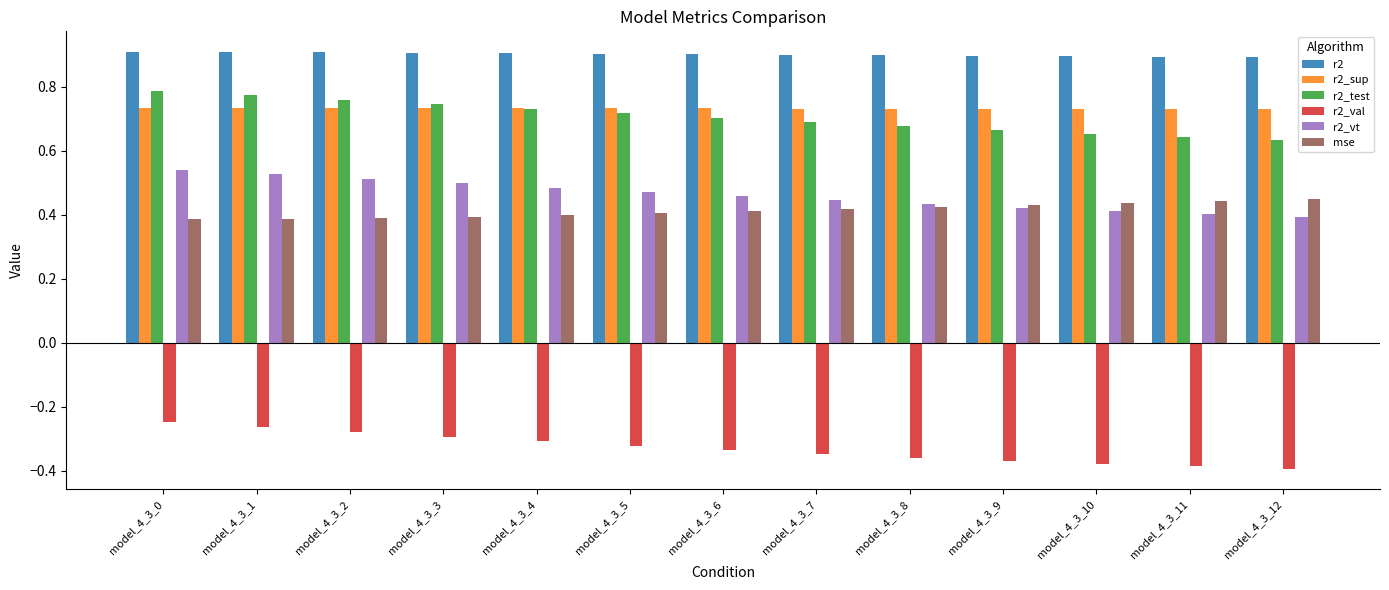

The value of r2_val at model_4_3_5 is -0.5. True or false?

False